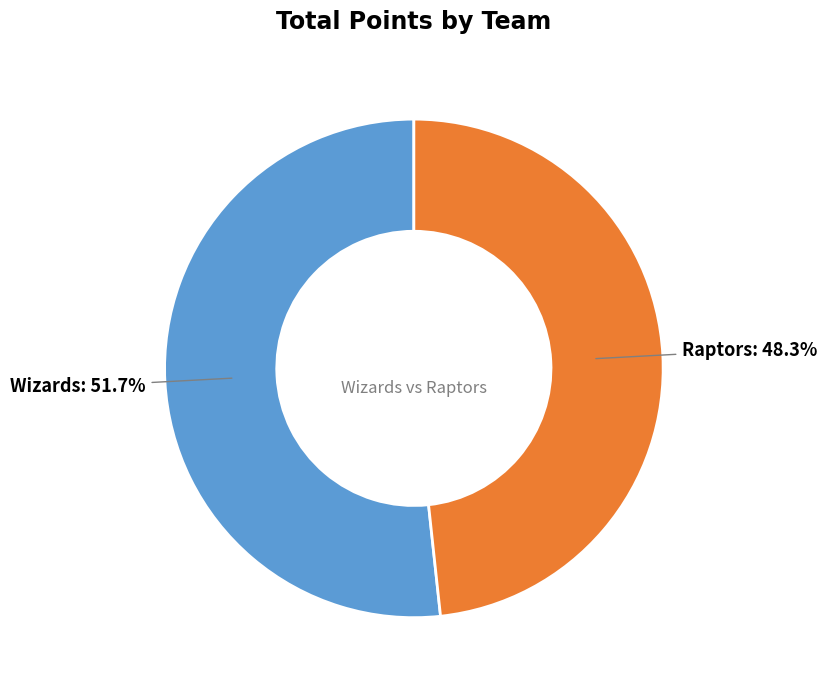

Is Raptors the majority of the pie?

No